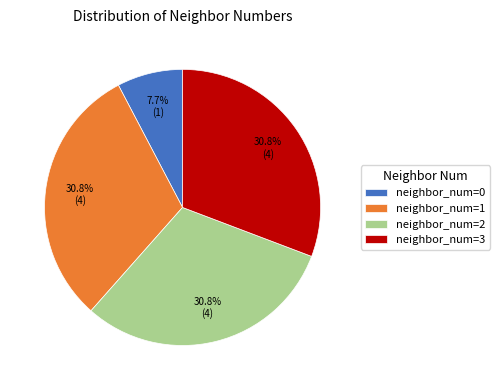

Which has a higher value, neighbor_num=1 or neighbor_num=0?

neighbor_num=1